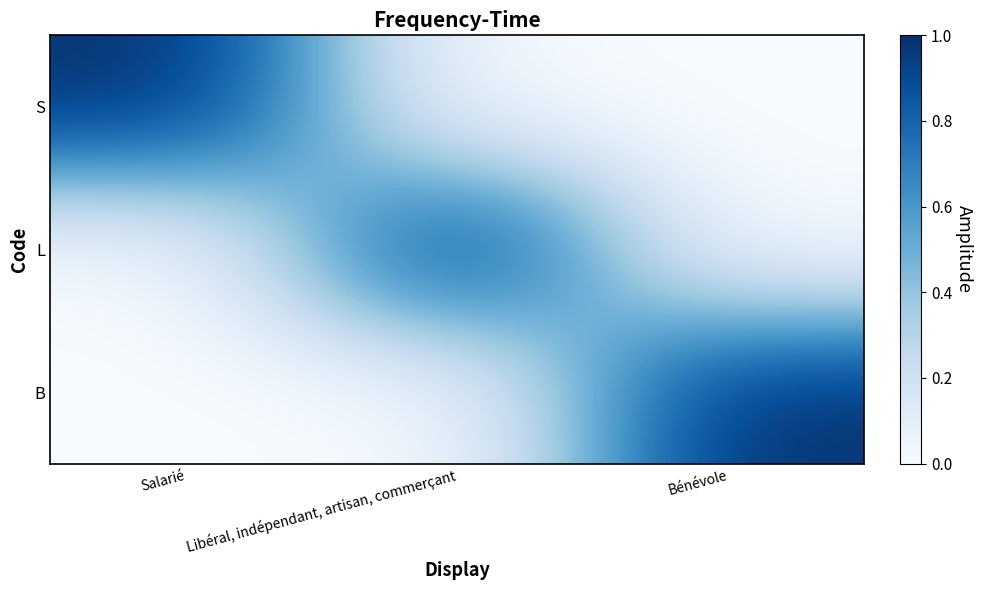

What is the spread (max minus min) of values at Bénévole?

1